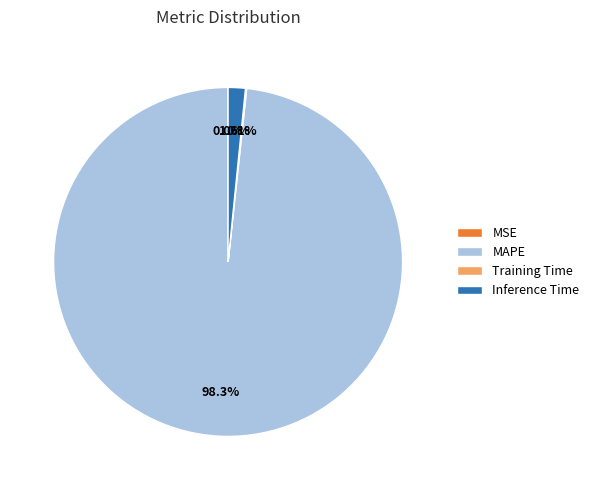

What percentage is the Inference Time slice, to the nearest percent?

2%